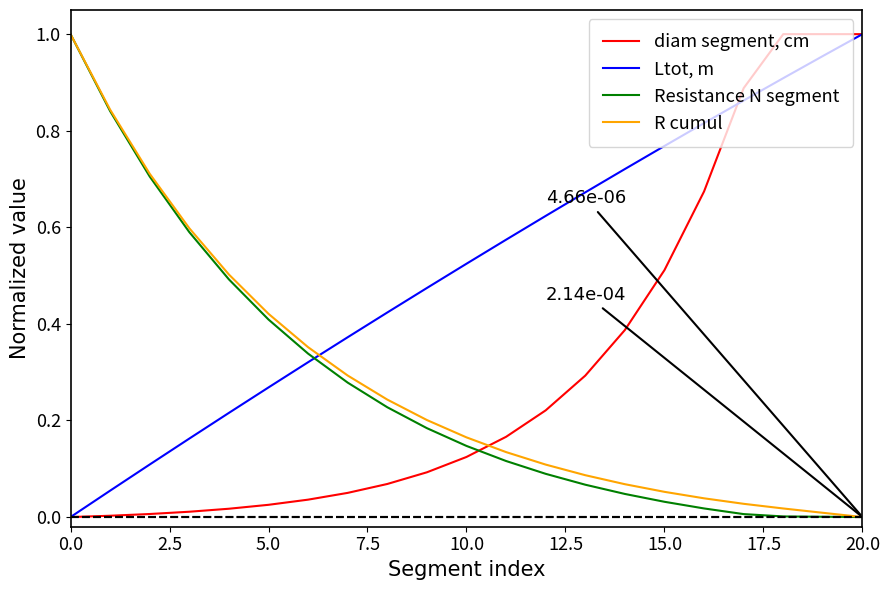

Which series has the largest total across all categories?

Ltot, m